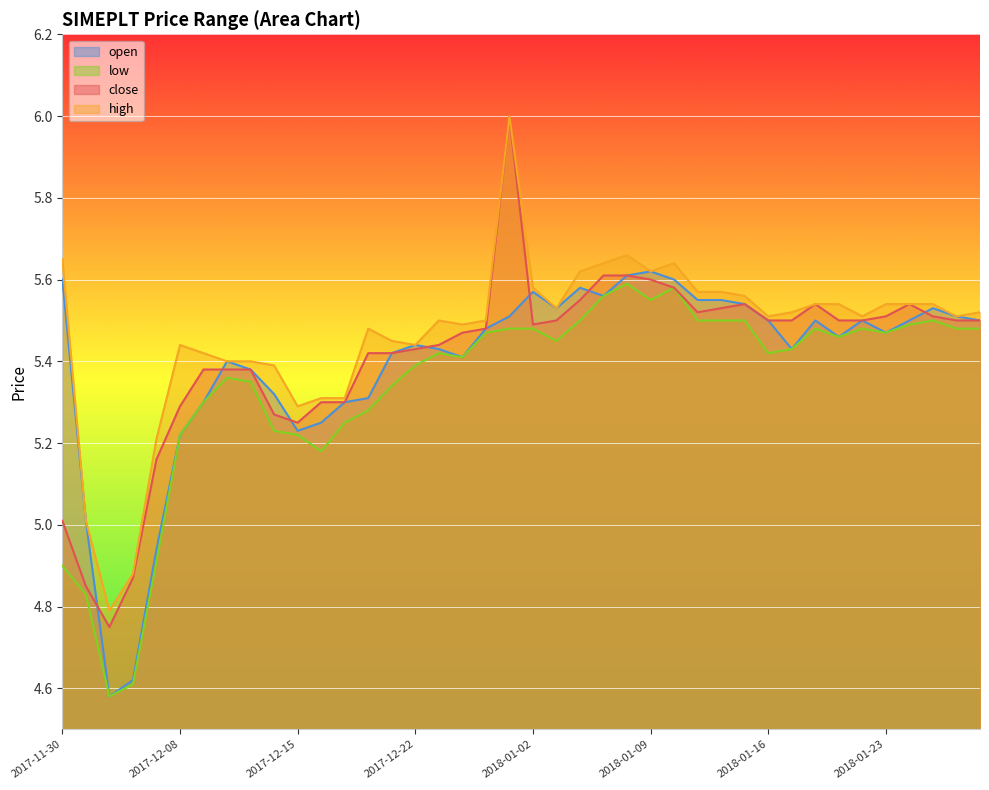

What is the label of the 23rd point from the left?

2018-01-04